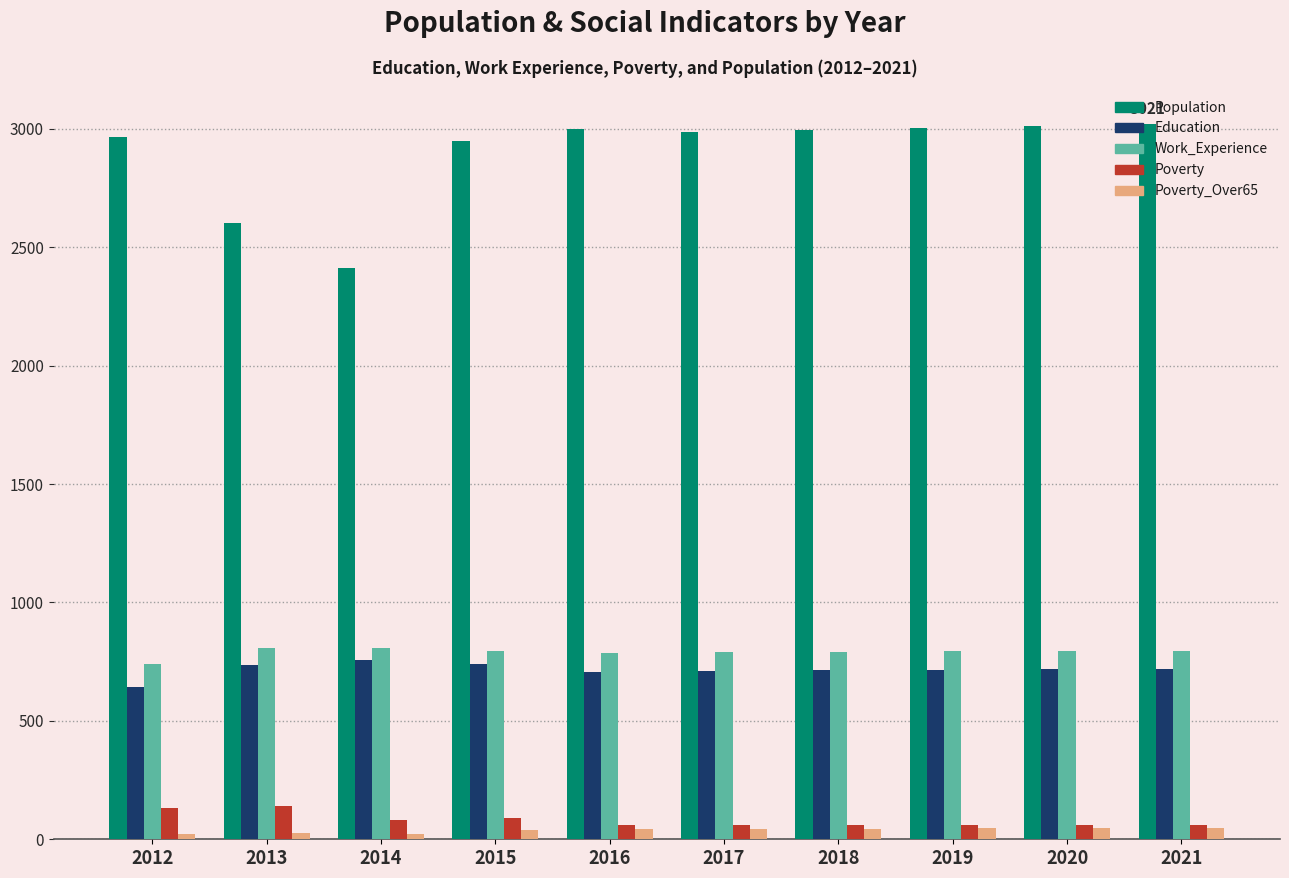

Read the Education value at 2018.

713